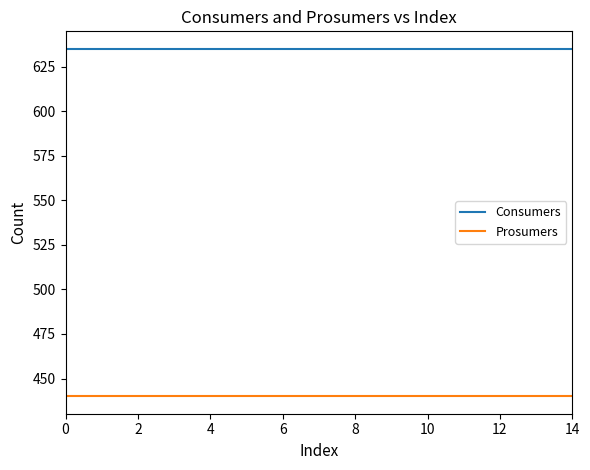

What is the lowest value of the Prosumers series?

440